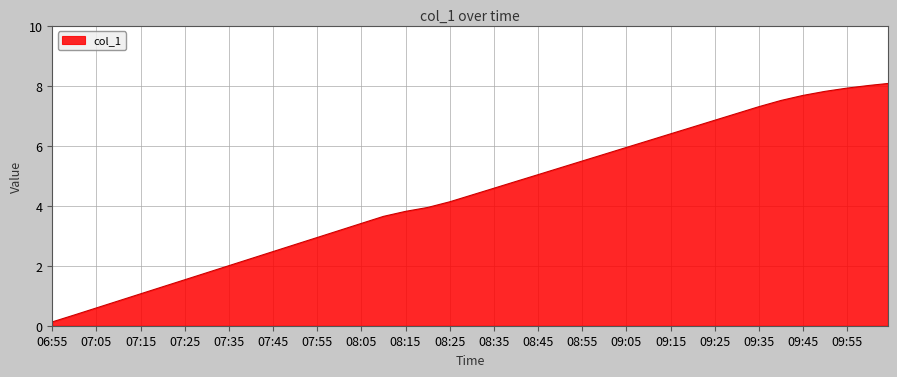

What is the maximum value shown in the chart?

8.1